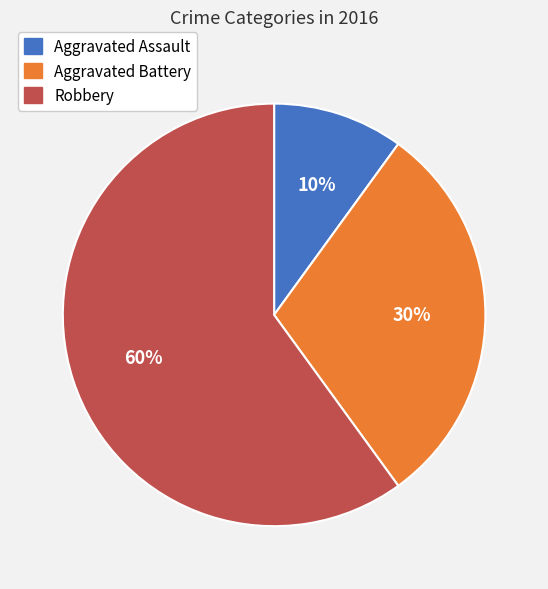

To the nearest percent, what is the difference between the largest and smallest slice percentages?

50%